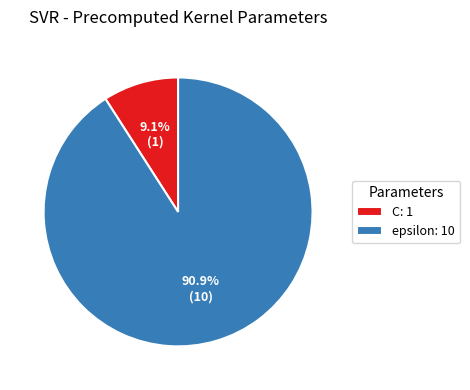

What is the ratio of the value at epsilon: 10 to the value at C: 1?

10.0